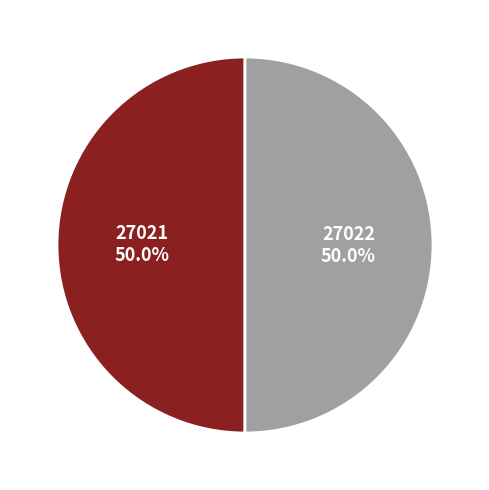

What is the ratio of the value at 27022 to the value at 27021?

1.0